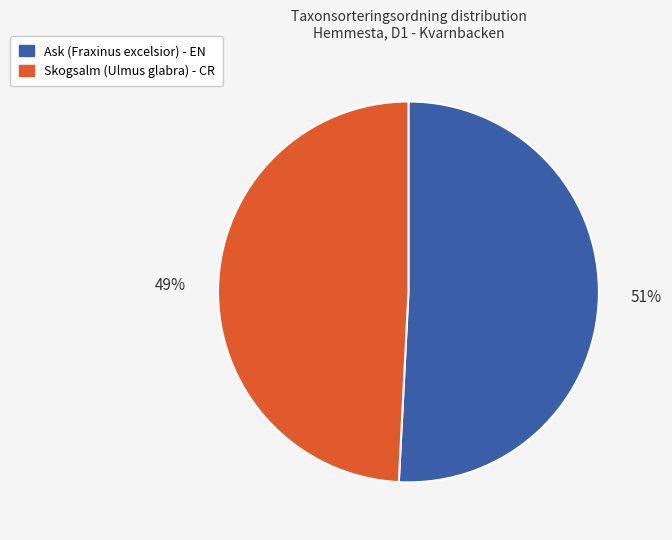

Between Skogsalm (Ulmus glabra) - CR and Ask (Fraxinus excelsior) - EN, which is larger?

Ask (Fraxinus excelsior) - EN